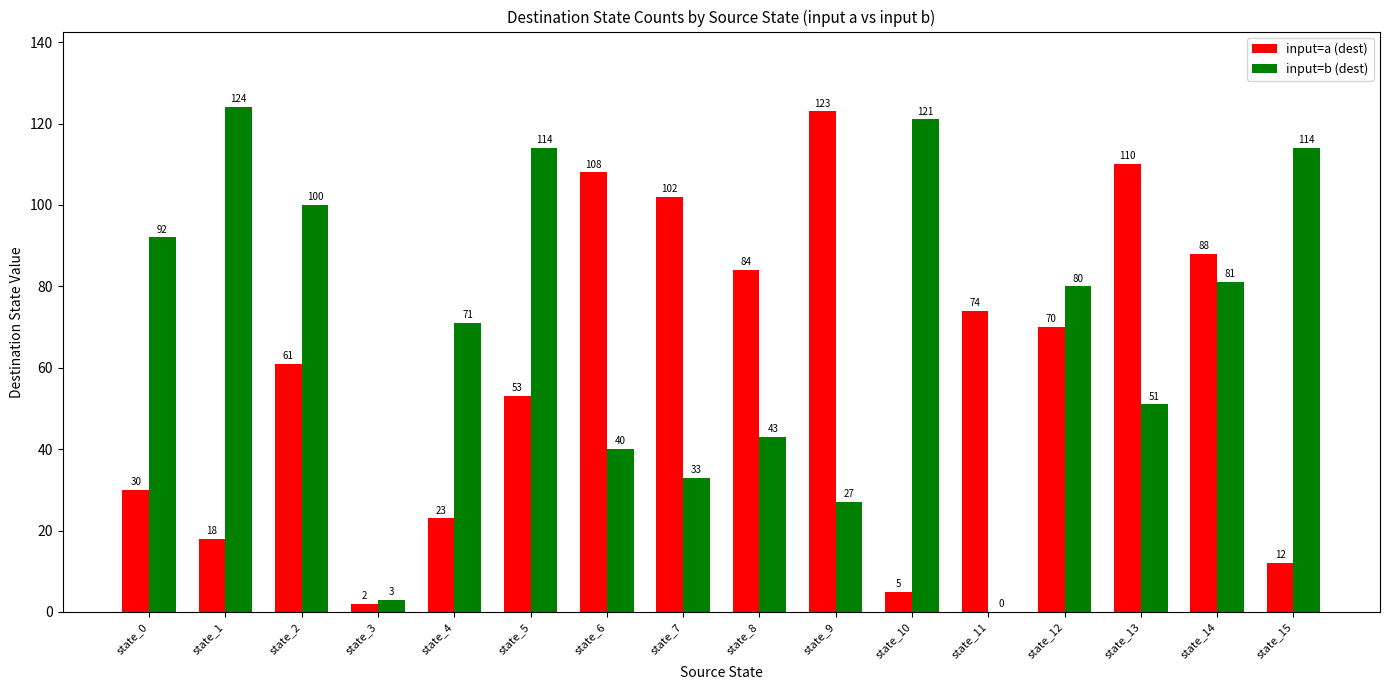

At which category is the sum across all series the highest?

state_14